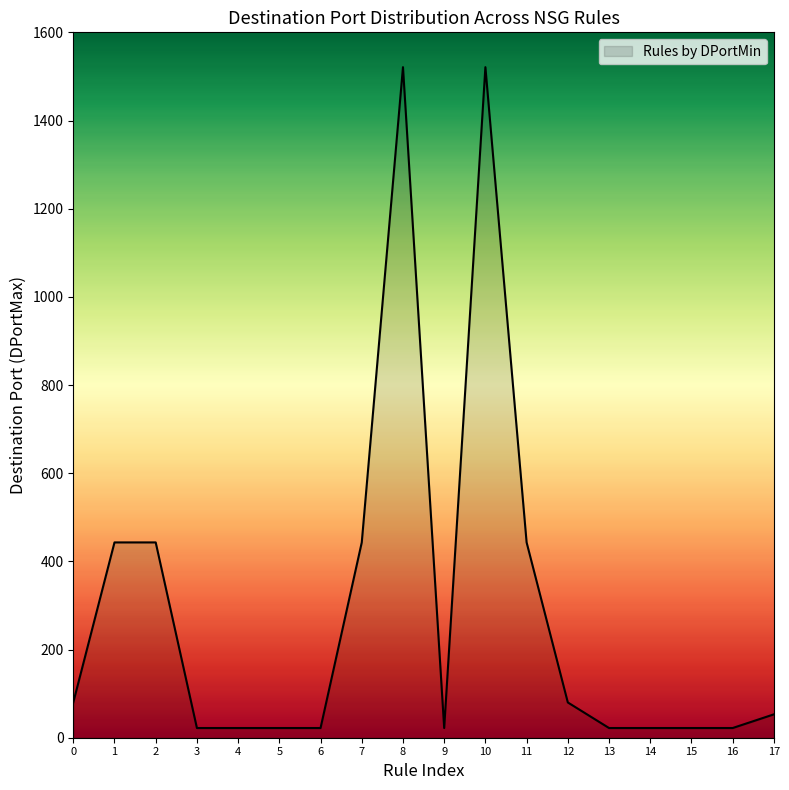

What is the difference between the second highest and second lowest values?

1499